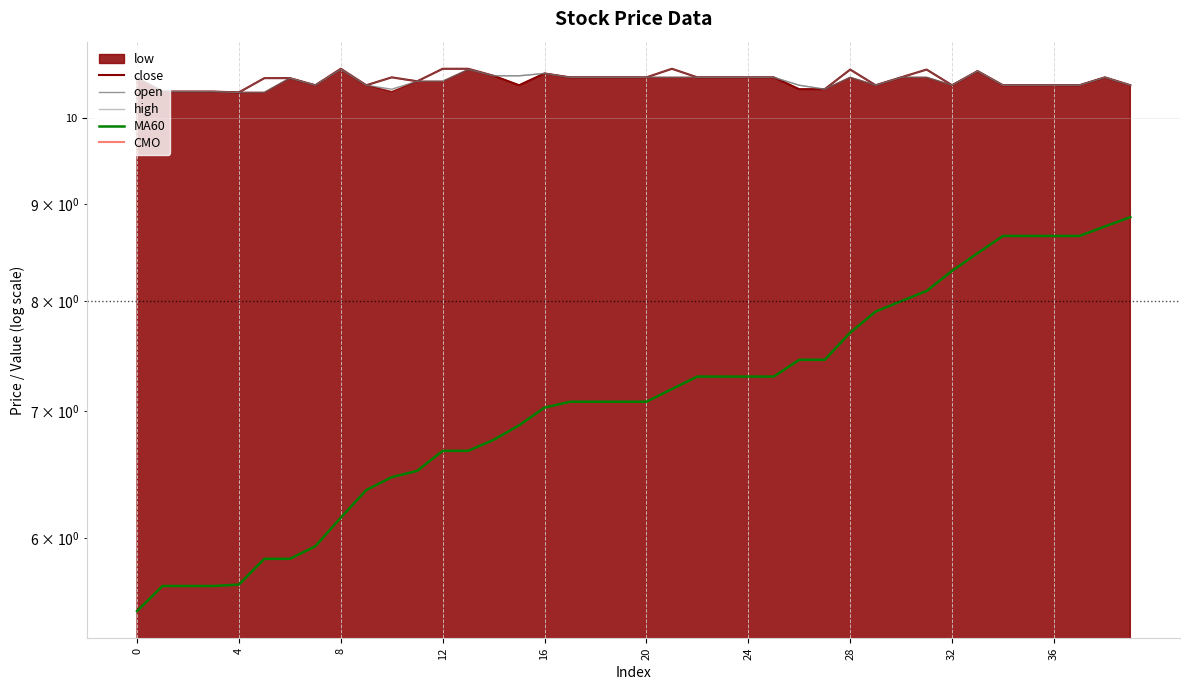

What is the label of the 3rd point from the right?

37